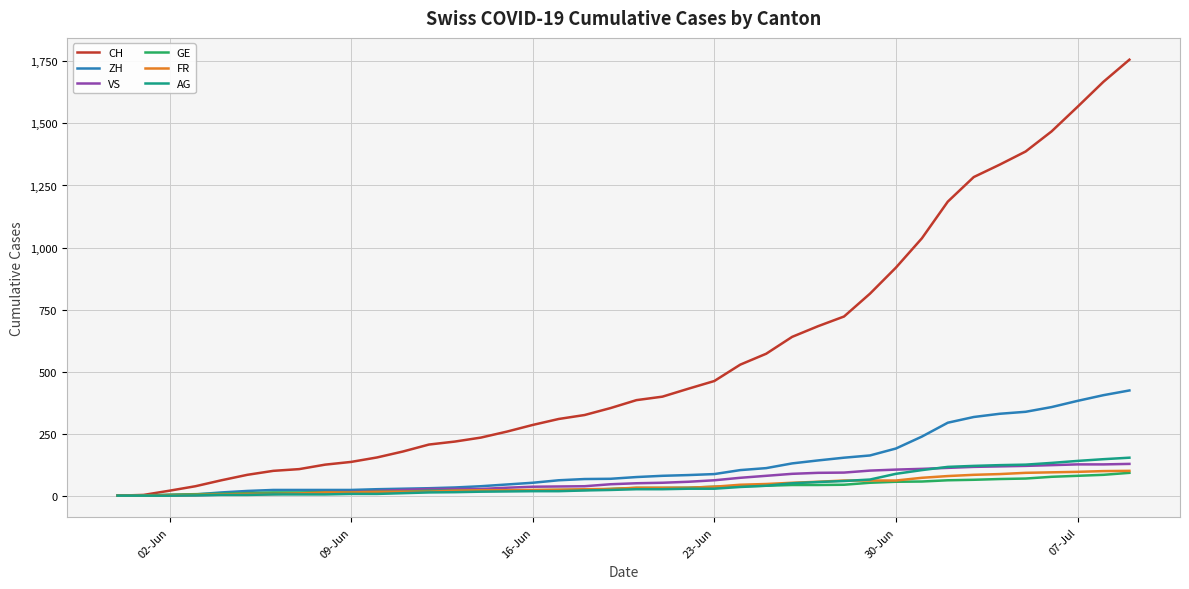

What is the maximum value shown in the chart?

1757